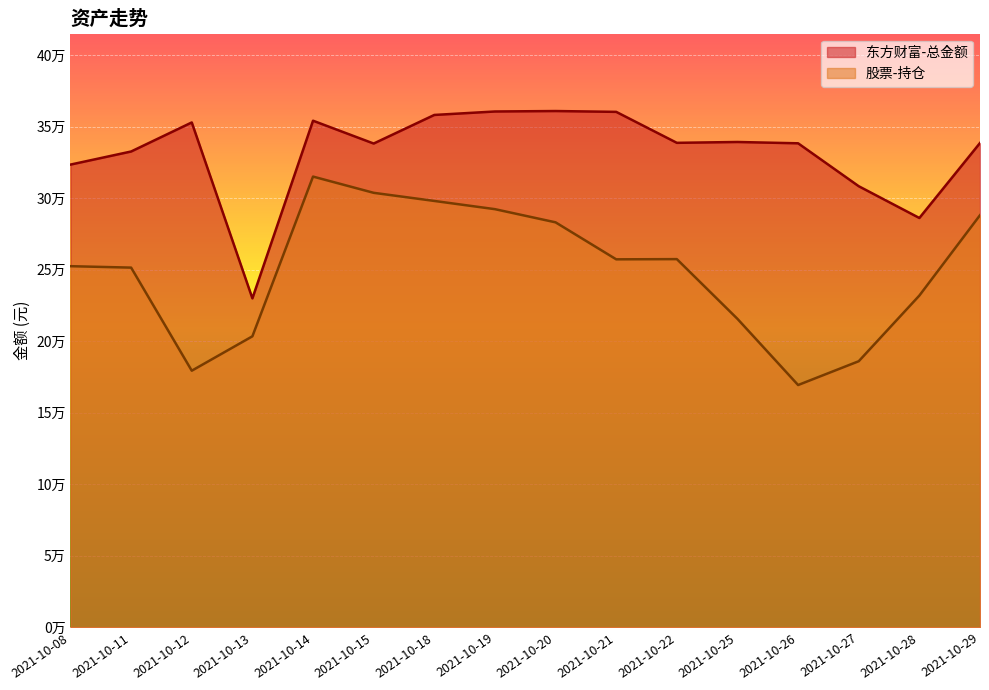

Reading left to right, transcribe all the data shown in this chart.

东方财富-总金额: 2021-10-08=323456.0	2021-10-11=332610.8	2021-10-12=352917.5	2021-10-13=229949.1	2021-10-14=354132.0	2021-10-15=338172.8	2021-10-18=358155.2	2021-10-19=360576.0	2021-10-20=360894.7	2021-10-21=360309.4	2021-10-22=338667.3	2021-10-25=339257.8	2021-10-26=338342.8	2021-10-27=308338.7	2021-10-28=286133.1	2021-10-29=338548.5
股票-持仓: 2021-10-08=252443.3	2021-10-11=251446.0	2021-10-12=179388.0	2021-10-13=203432.2	2021-10-14=315077.0	2021-10-15=303730.0	2021-10-18=298049.0	2021-10-19=292304.0	2021-10-20=283096.0	2021-10-21=257240.0	2021-10-22=257383.0	2021-10-25=215621.0	2021-10-26=169375.0	2021-10-27=186015.1	2021-10-28=231928.4	2021-10-29=288085.0